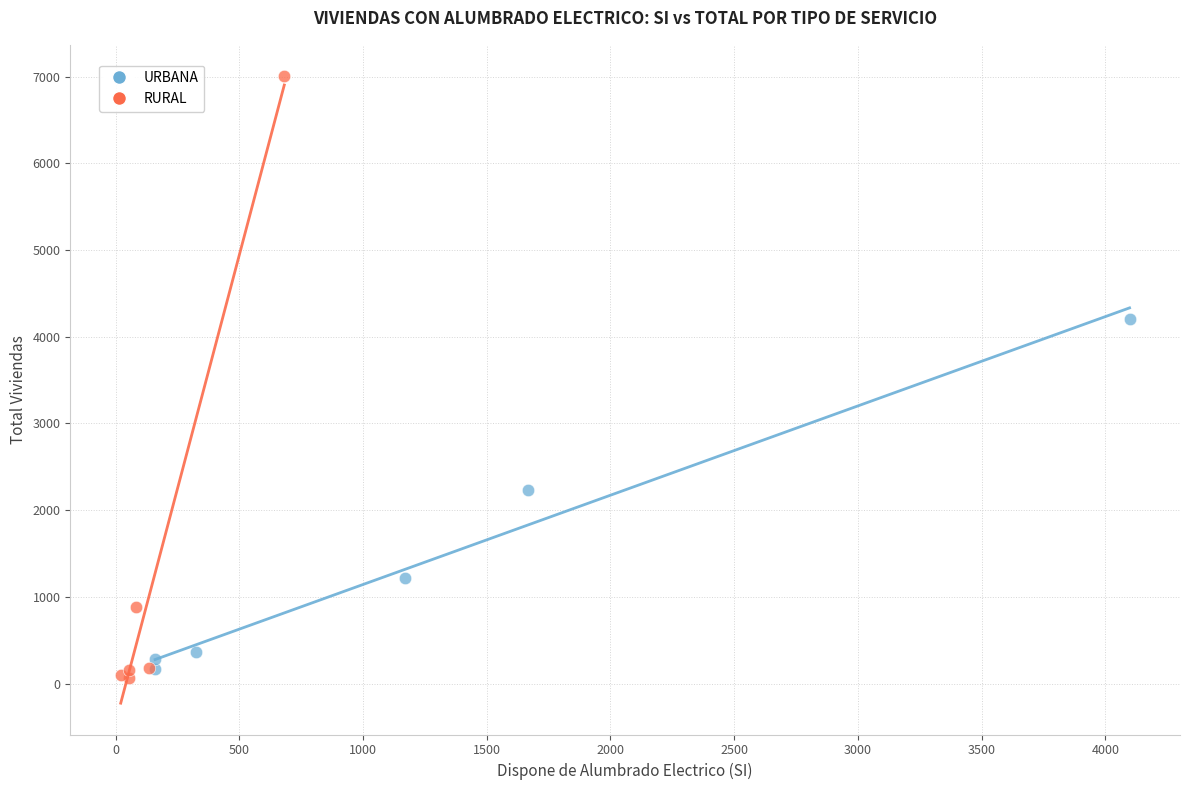

Which series contains the highest Y value?

RURAL